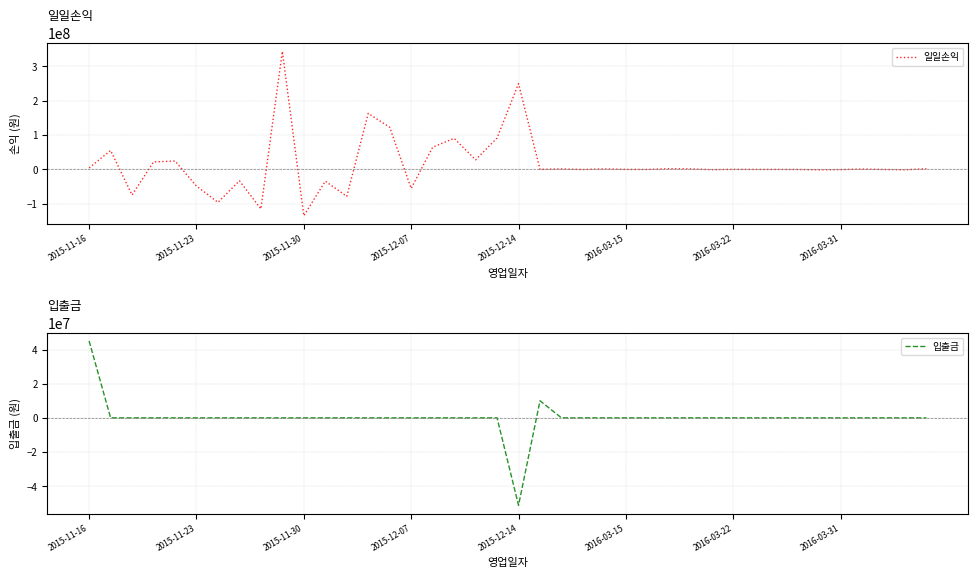

What is the maximum value for 입출금?

45000000